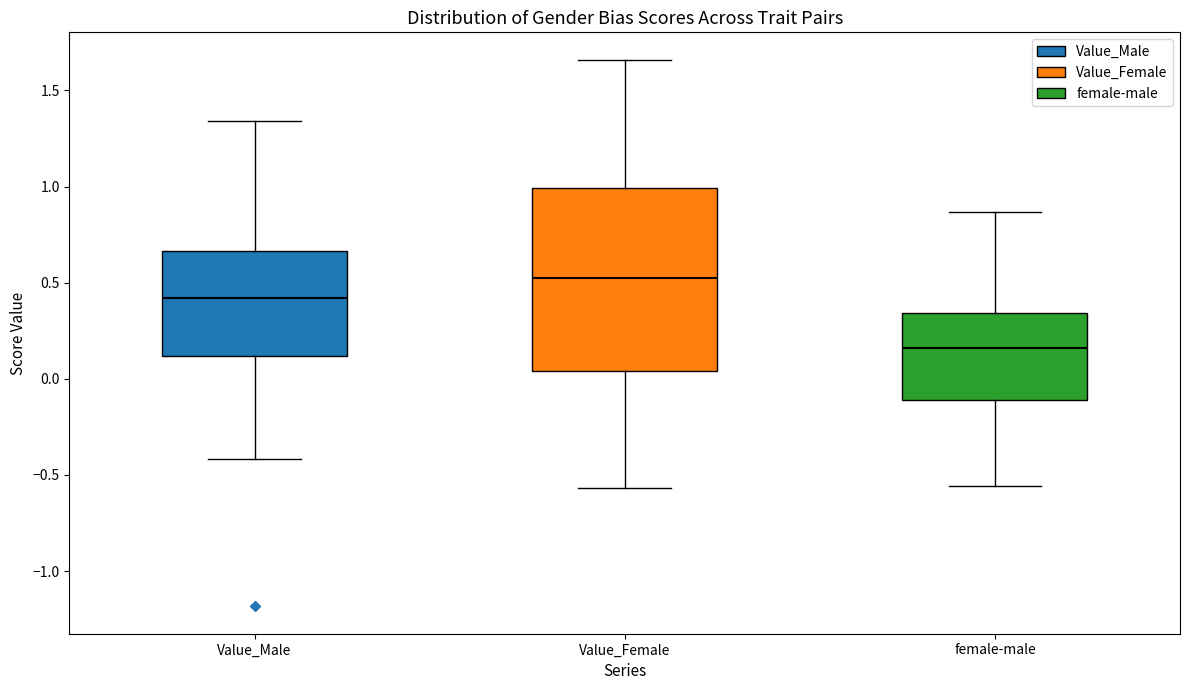

Reading left to right, transcribe this box plot: for each box, give where its median line is, the range the box spans, and where its two whiskers end, as read against the y-axis. The values are not printed on the chart, so give them approximately, as read against the axis.

Value_Male: median 0.40, box 0.10 to 0.65, whiskers -0.40 to 1.35
Value_Female: median 0.50, box 0.05 to 1.00, whiskers -0.55 to 1.65
female-male: median 0.15, box -0.10 to 0.35, whiskers -0.55 to 0.85